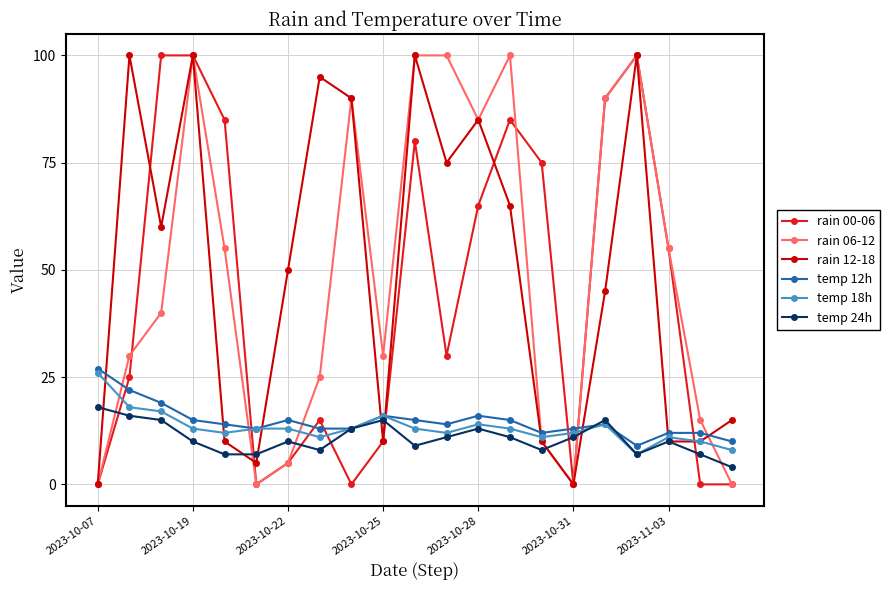

What is the average value of the temp 12h series?

15